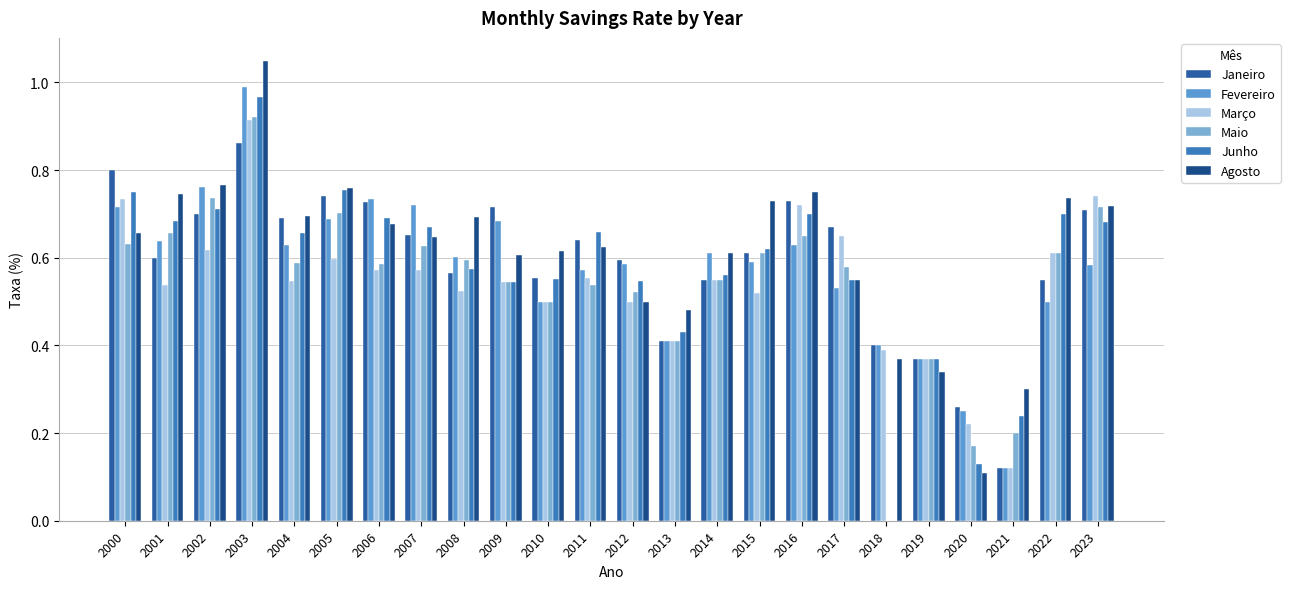

Are the bars horizontal?

No